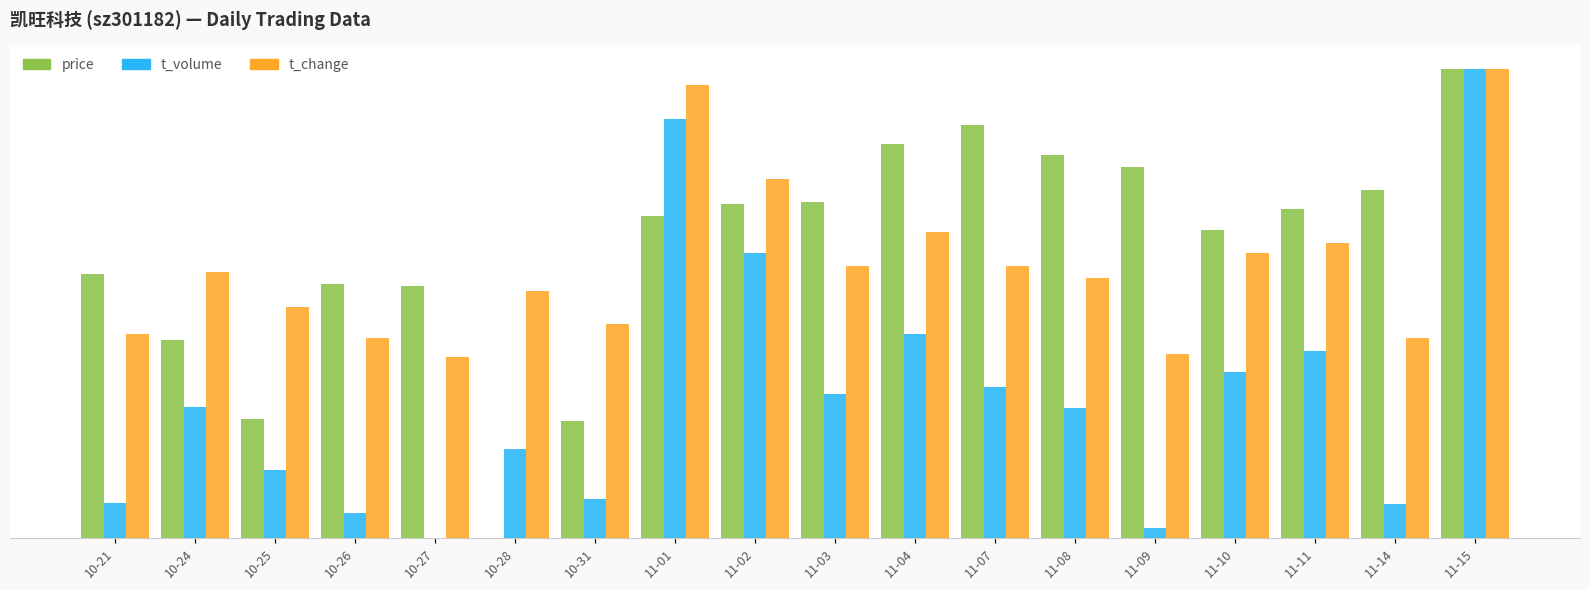

Does the chart contain stacked bars?

No